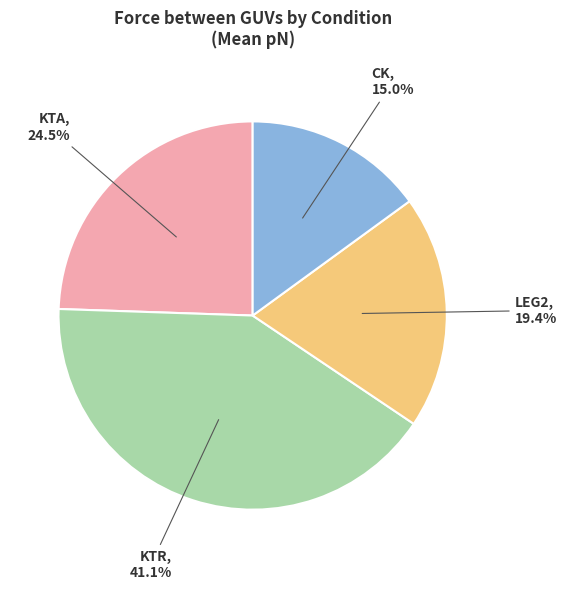

Does any single category account for the majority?

No